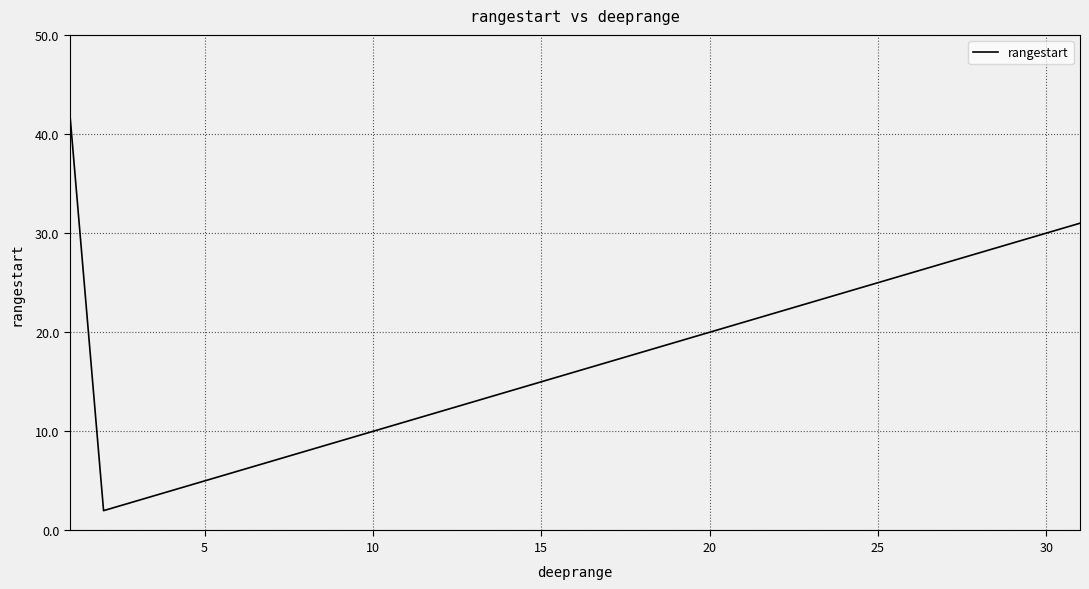

What is the maximum value shown in the chart?

42